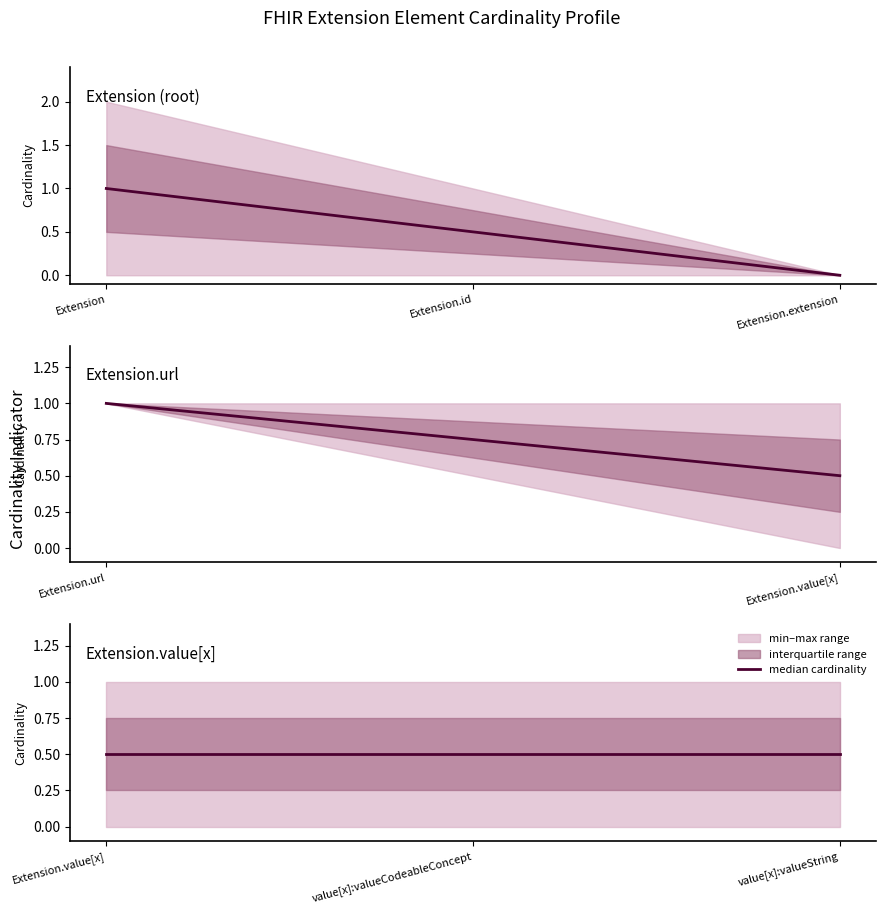

Does the chart have visible grid lines?

No